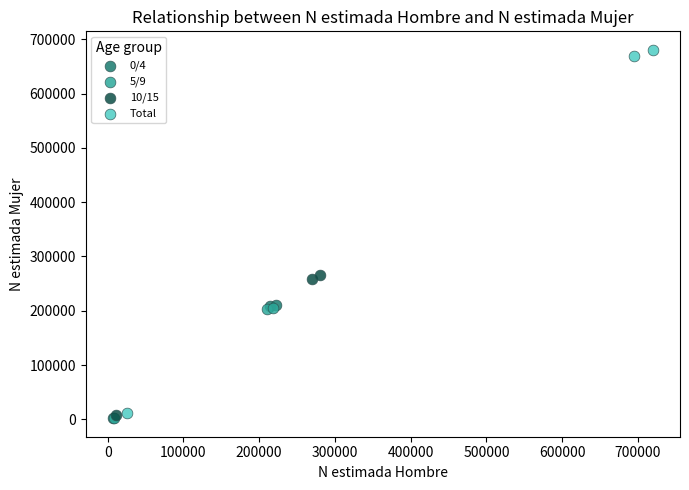

What are all the series names shown in the legend?

0/4, 5/9, 10/15, Total